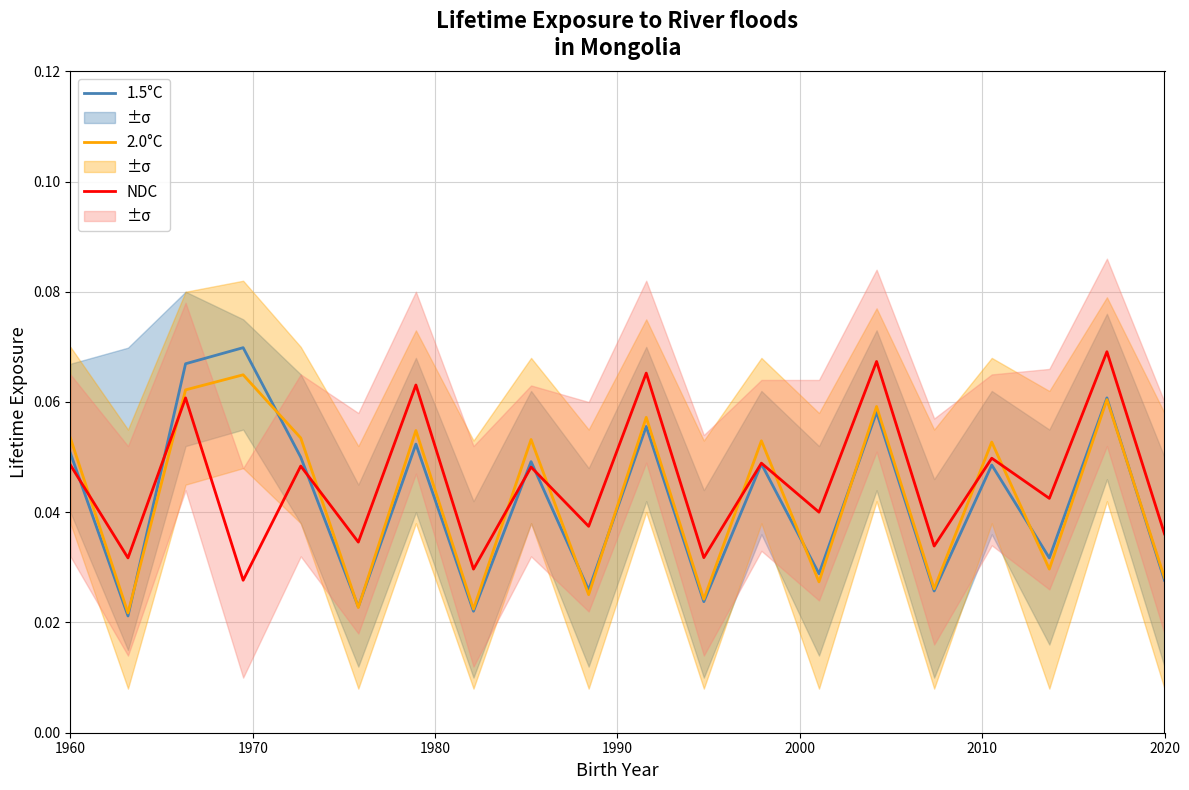

True or false: 2.0°C and NDC cross at least once.

True